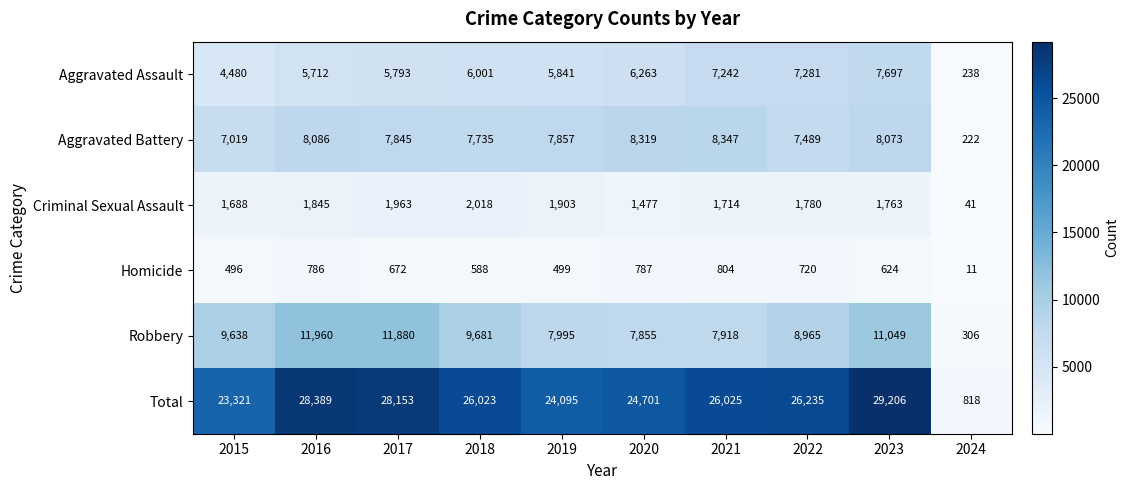

What is the spread (max minus min) of values at 2016?

27603